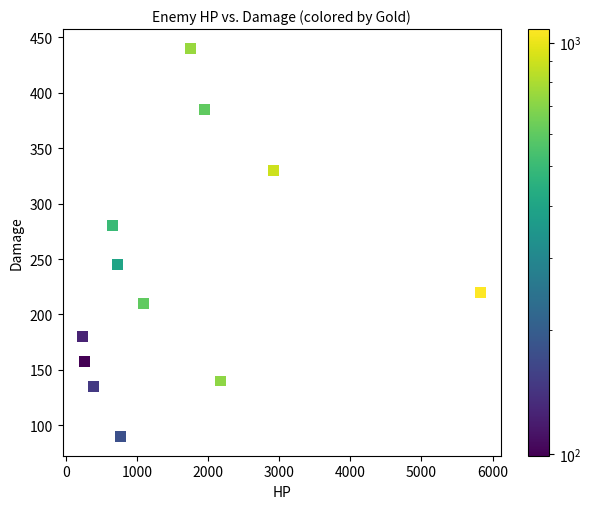

What is the average Y value?

234.4